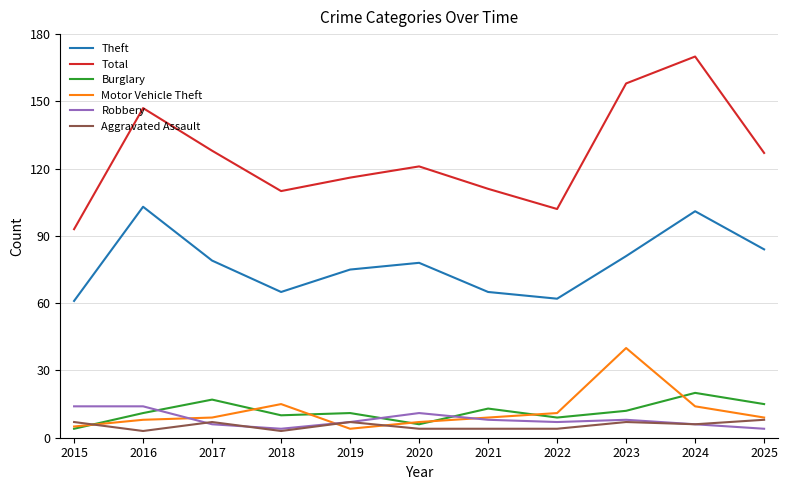

What is the lowest value of the Theft series?

61